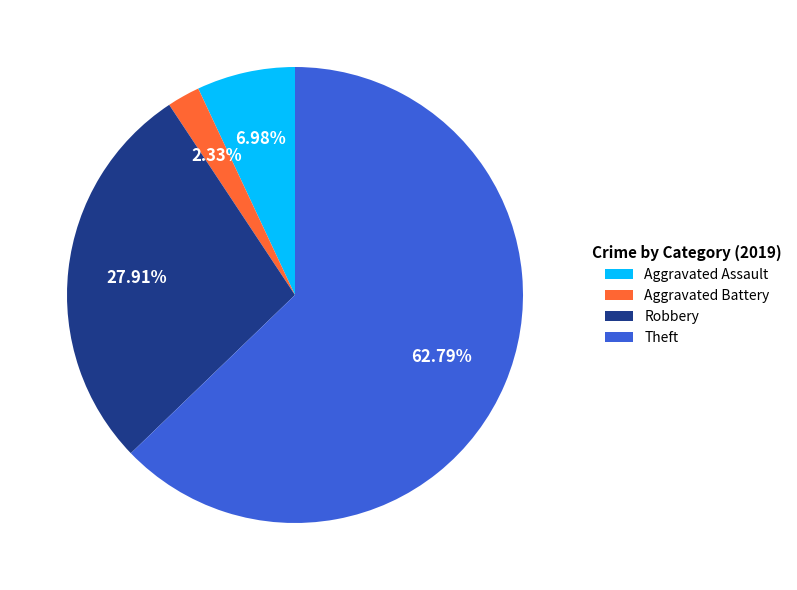

Between Theft and Aggravated Battery, which is larger?

Theft